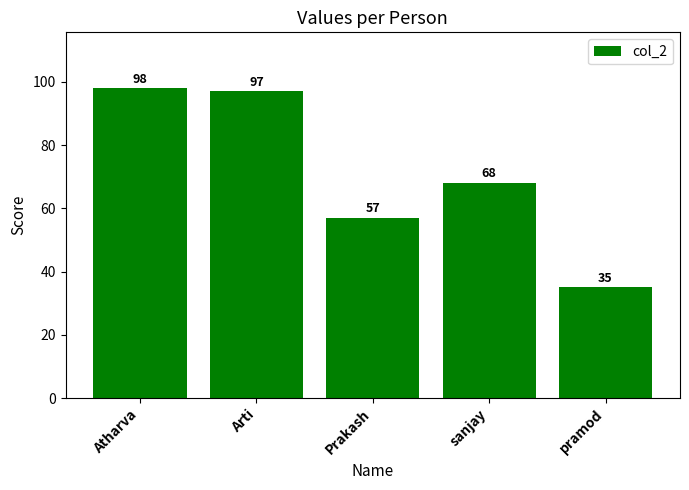

What is the smallest value displayed?

35